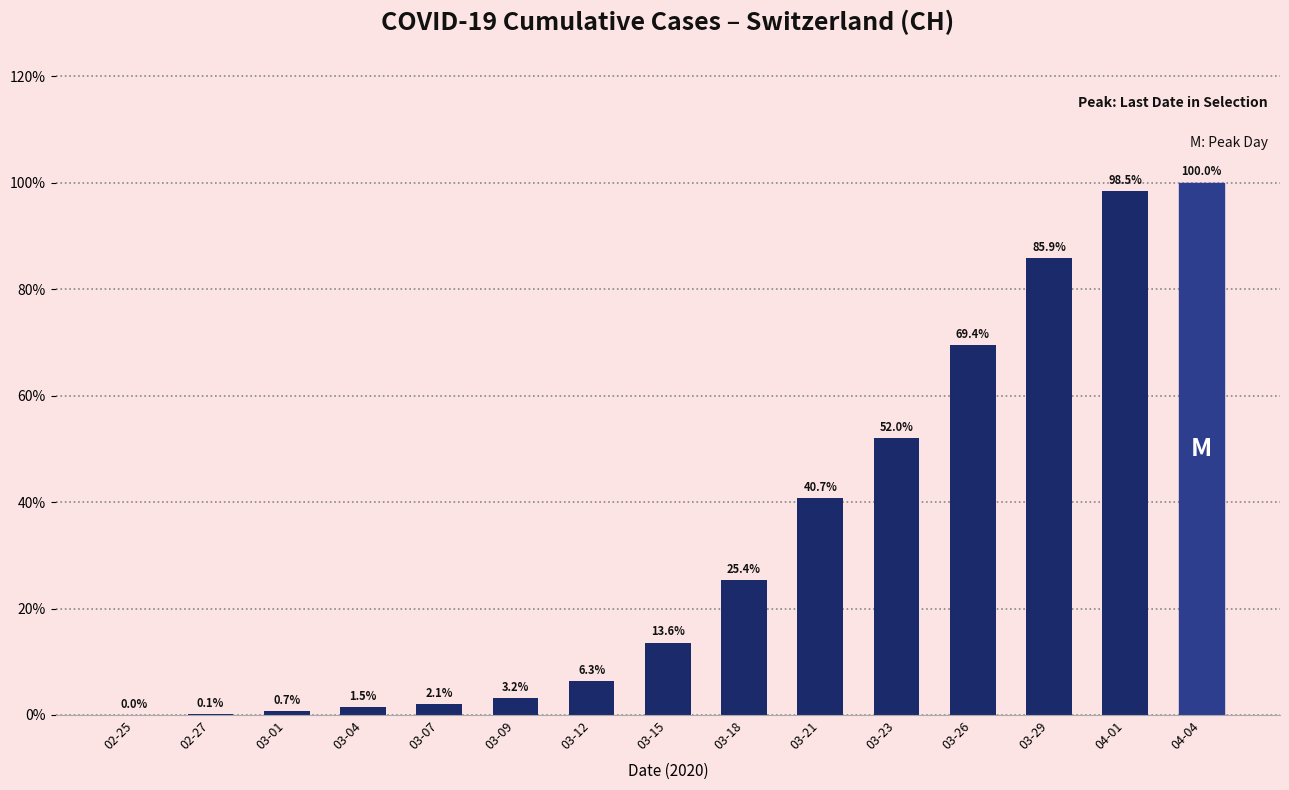

Which has a higher value, 03-07 or 02-27?

03-07